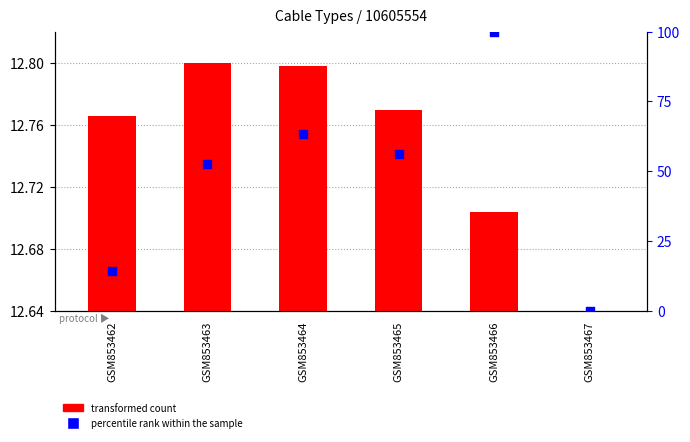

What are all the series names shown in the legend?

transformed count, percentile rank within the sample